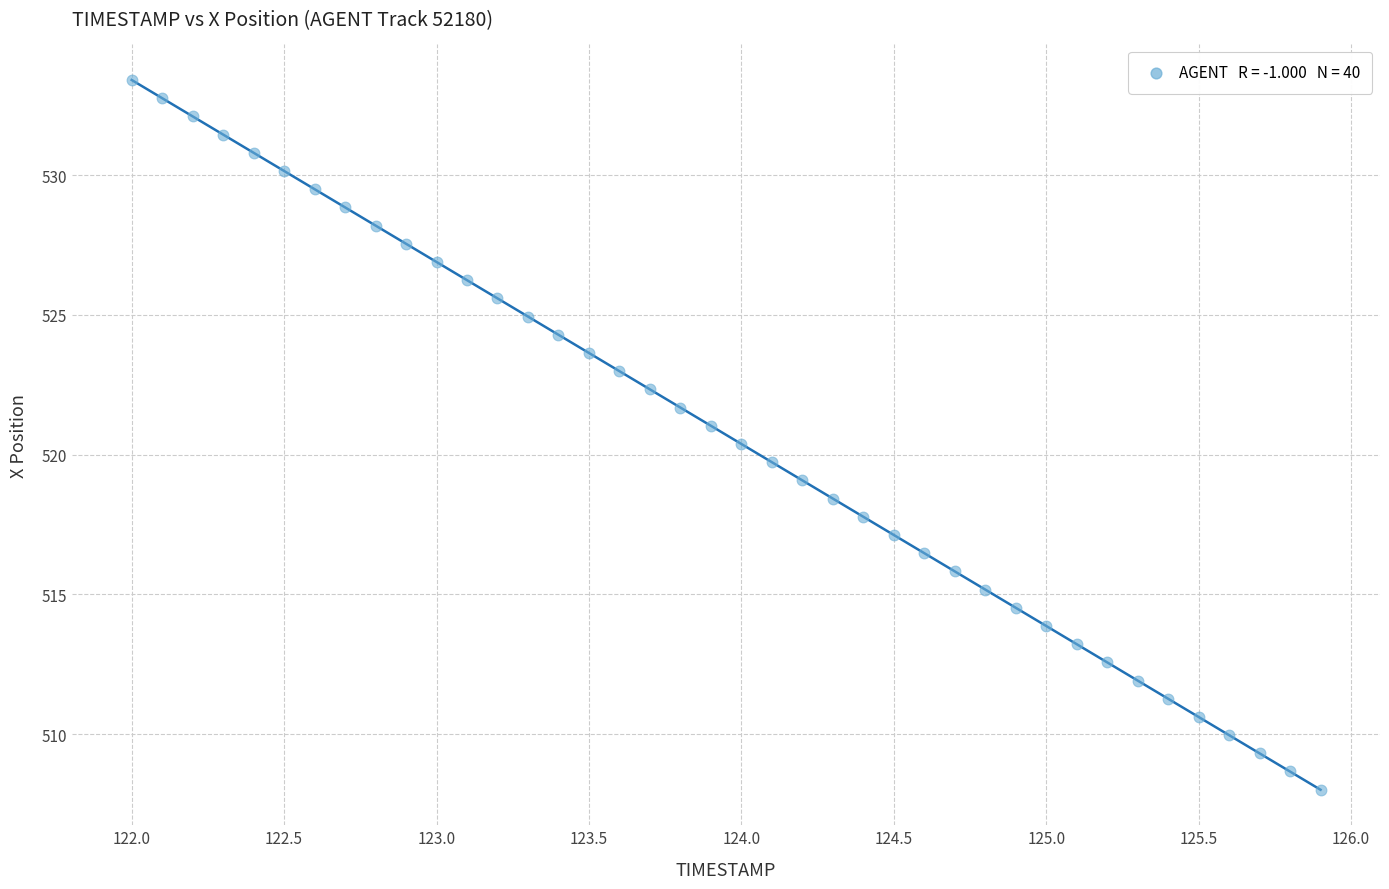

What is the range of X values (max minus min)?

3.9